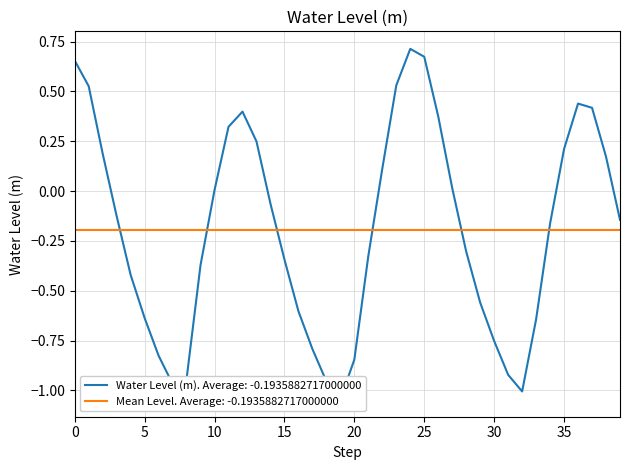

What is the sum of all values?

-7.7